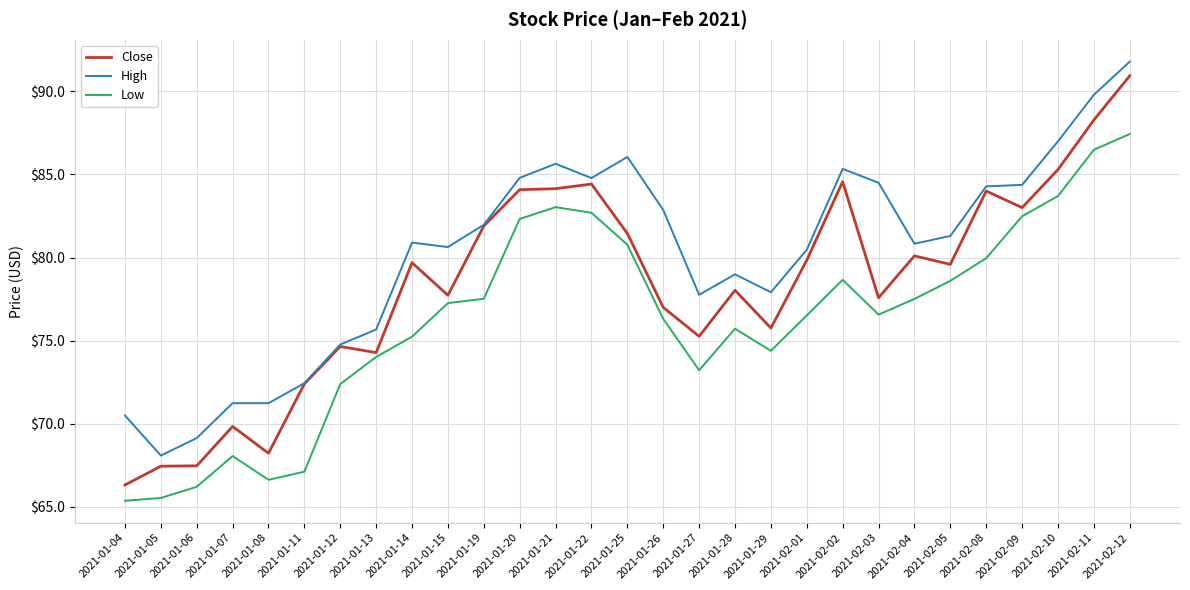

The Close series shows 42.7 at 2021-01-26. True or false?

False